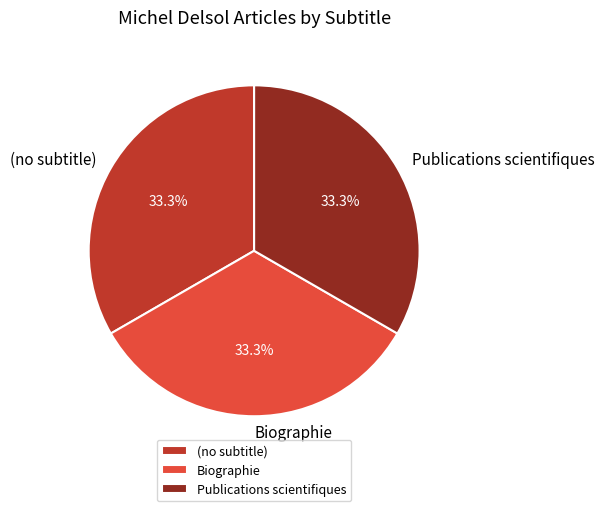

To the nearest percent, what is the difference between the Publications scientifiques and (no subtitle) slice percentages?

0%